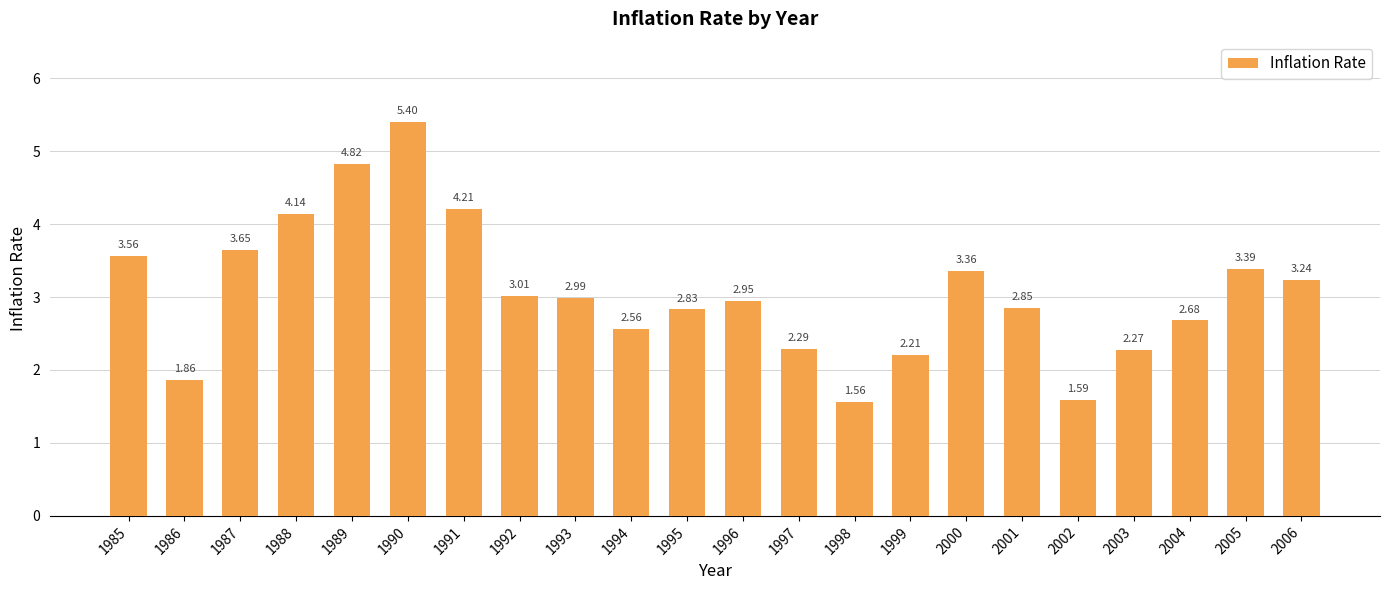

Between 1990 and 1994, which is larger?

1990